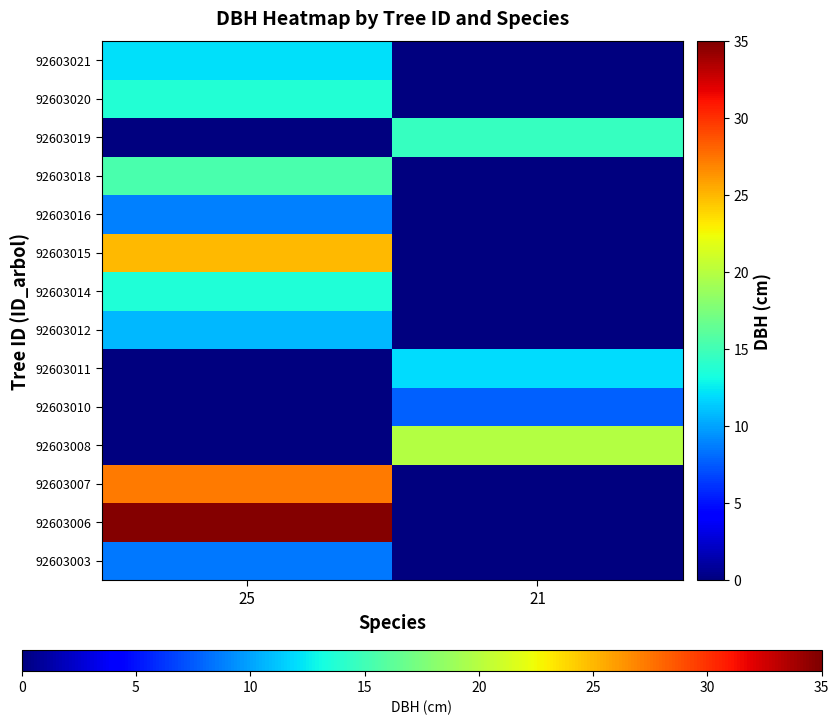

Reading left to right, transcribe all the data shown in this chart.

92603003: 25=8.6	21=0.0
92603006: 25=34.9	21=0.0
92603007: 25=27.3	21=0.0
92603008: 25=0.0	21=19.9
92603010: 25=0.0	21=7.8
92603011: 25=0.0	21=12.0
92603012: 25=10.8	21=0.0
92603014: 25=13.7	21=0.0
92603015: 25=25.0	21=0.0
92603016: 25=8.8	21=0.0
92603018: 25=15.4	21=0.0
92603019: 25=0.0	21=14.6
92603020: 25=13.8	21=0.0
92603021: 25=12.2	21=0.0